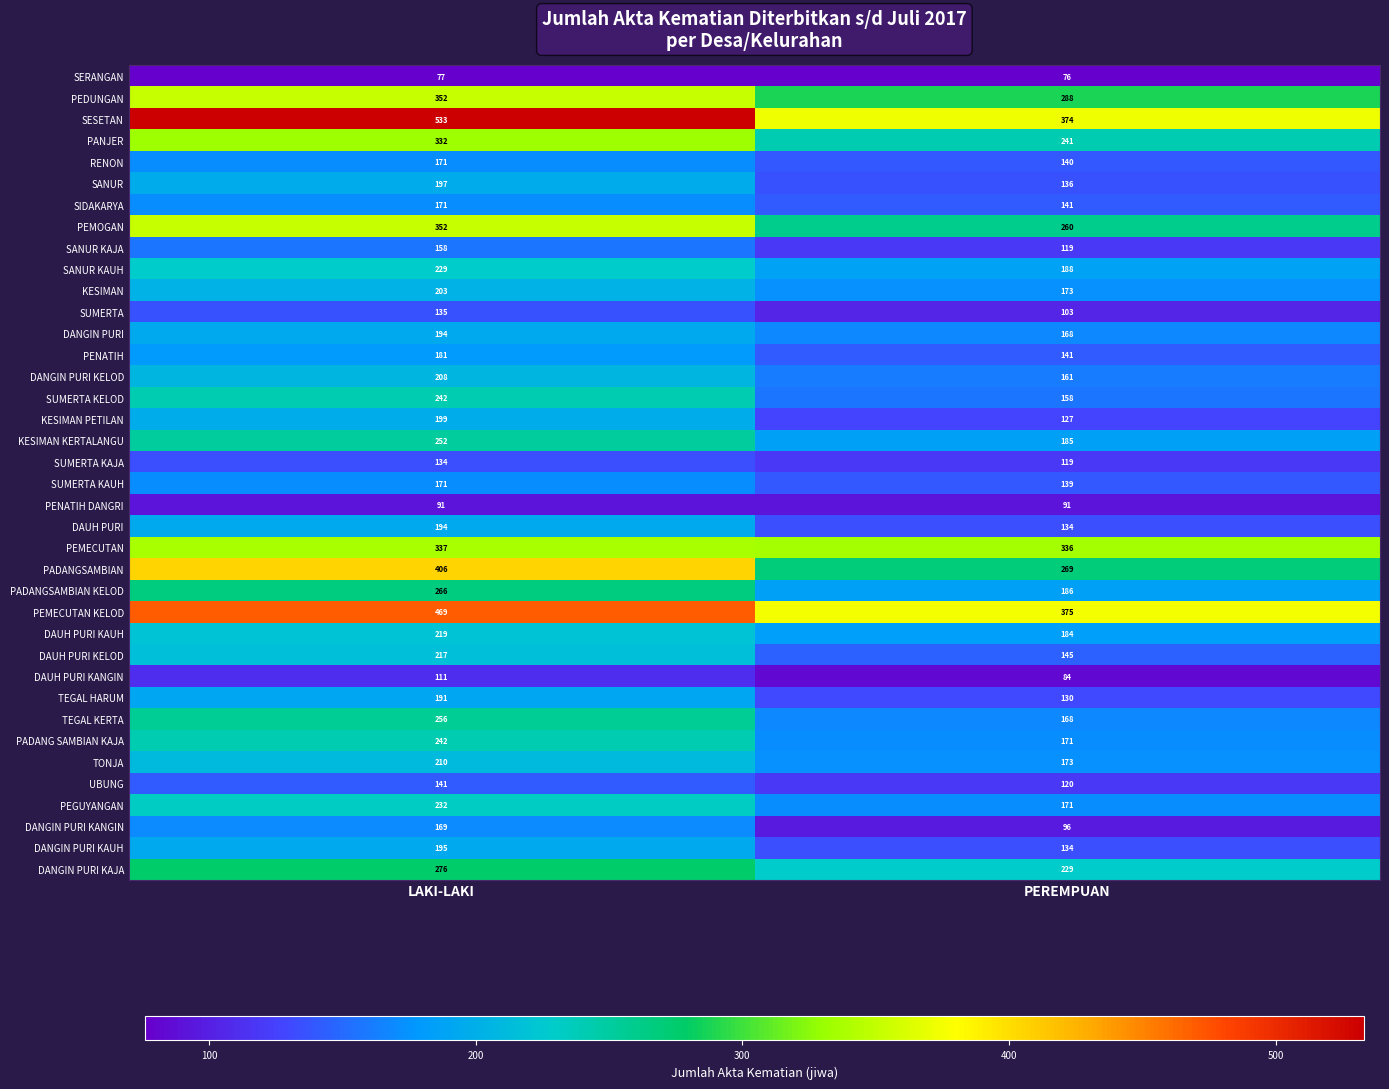

What is the total value across all series at LAKI-LAKI?

8713